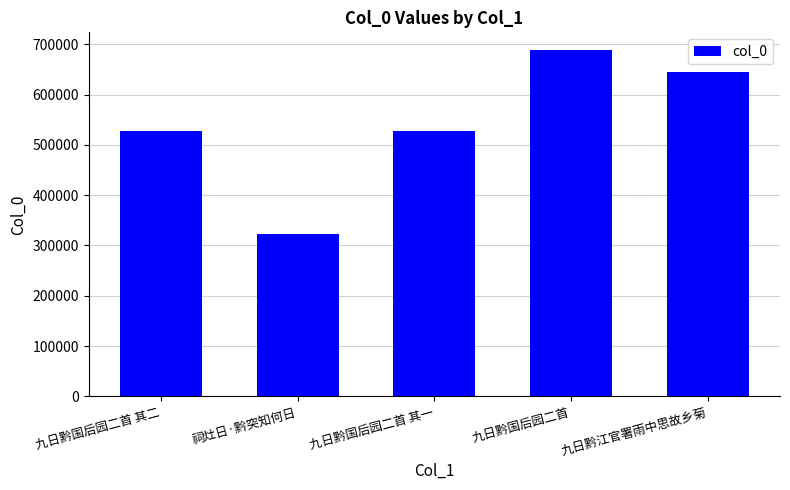

What is the label of the 5th bar from the left?

九日黔江官署雨中思故乡菊